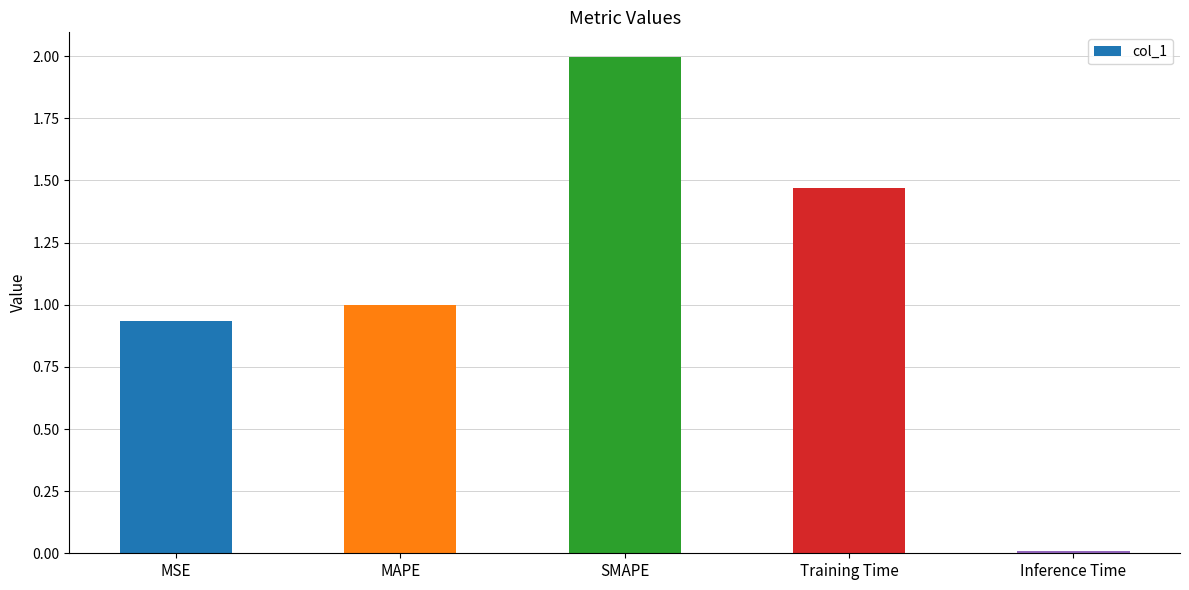

At which label is the value closest to 1?

MAPE